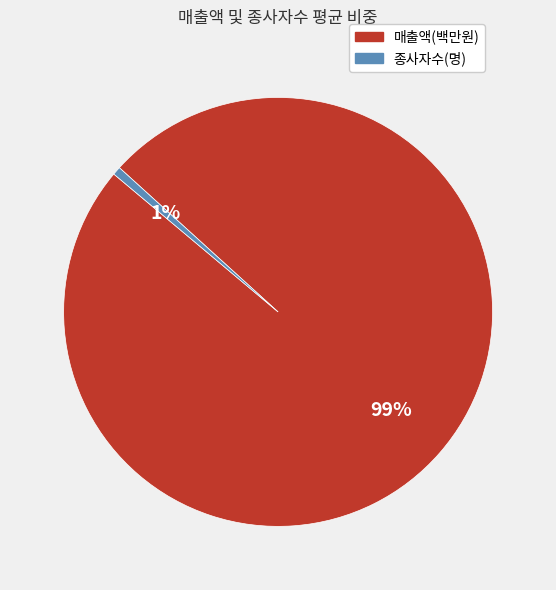

To the nearest percent, what is the combined percentage of 매출액(백만원) and 종사자수(명)?

100%